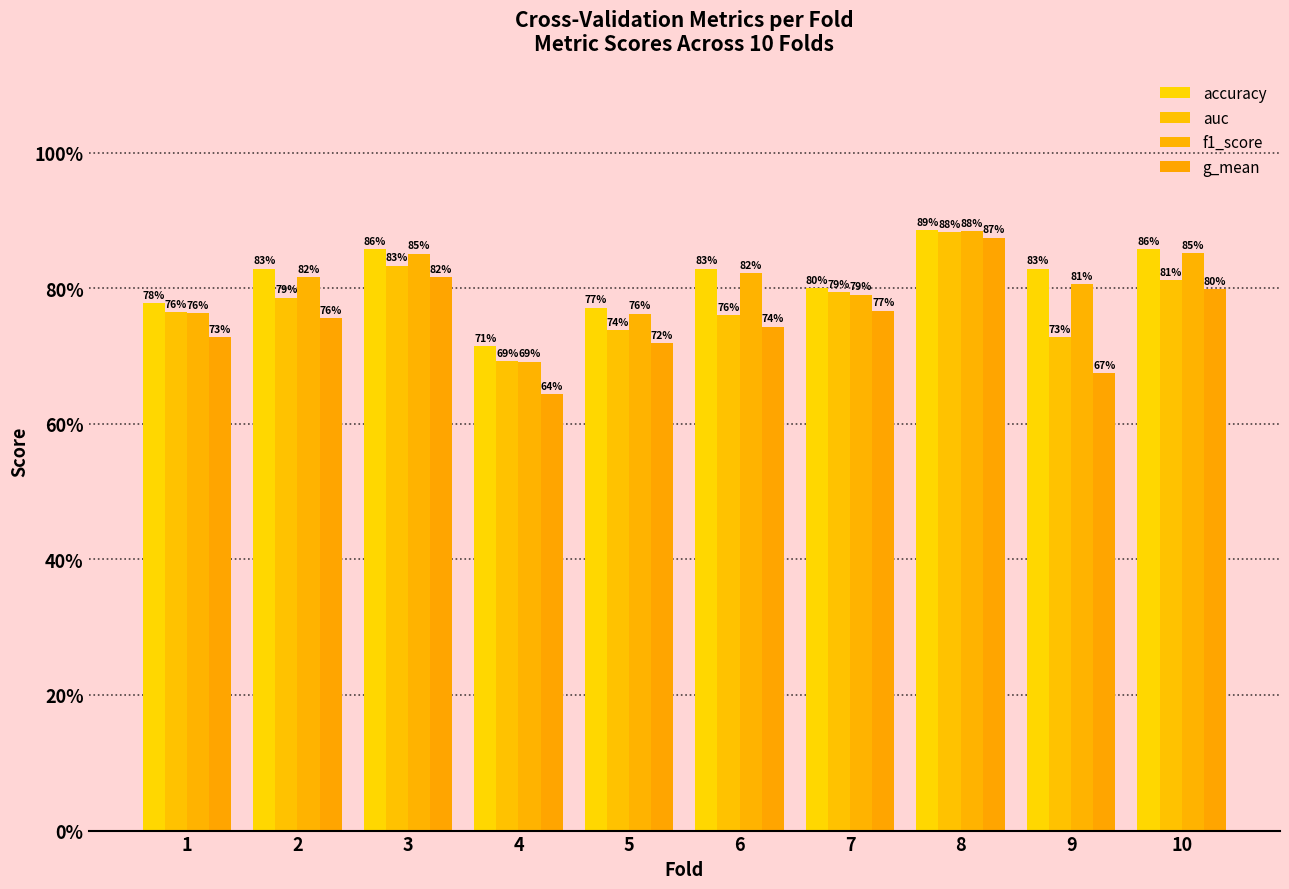

Count the auc values in the range 0 to 1.

10